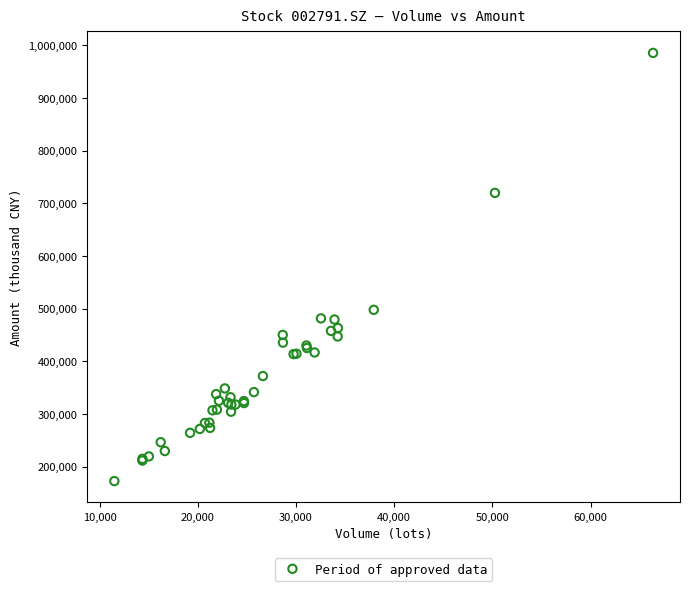

What Y value in the scatter plot is closest to 579180?

497833.2